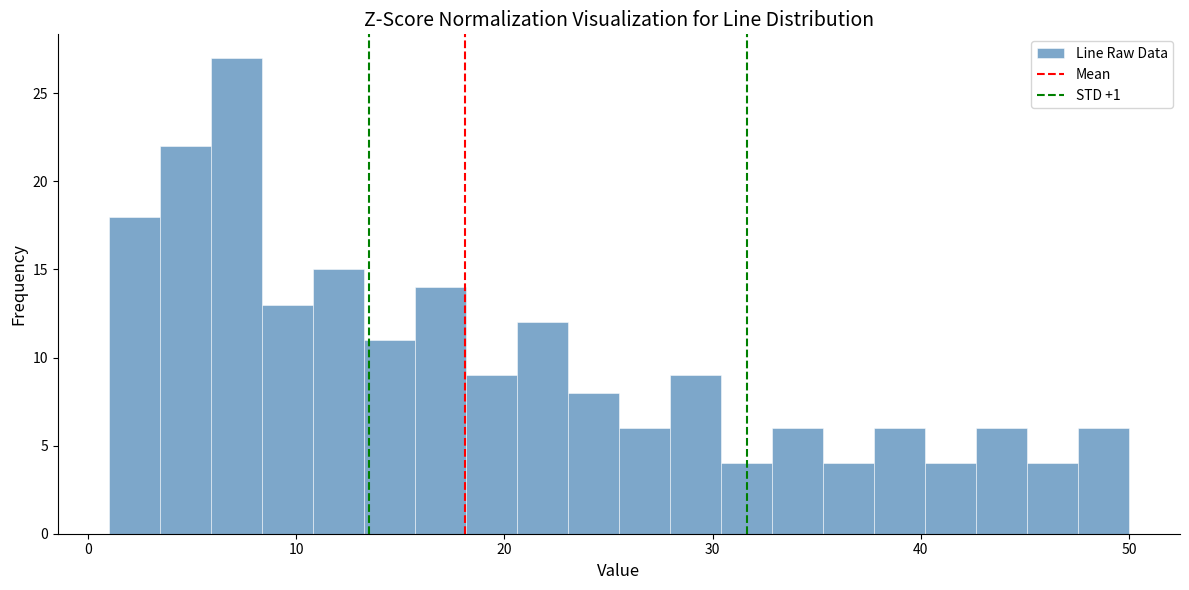

Read against the x-axis, roughly where is the centre of the tallest bar?

7